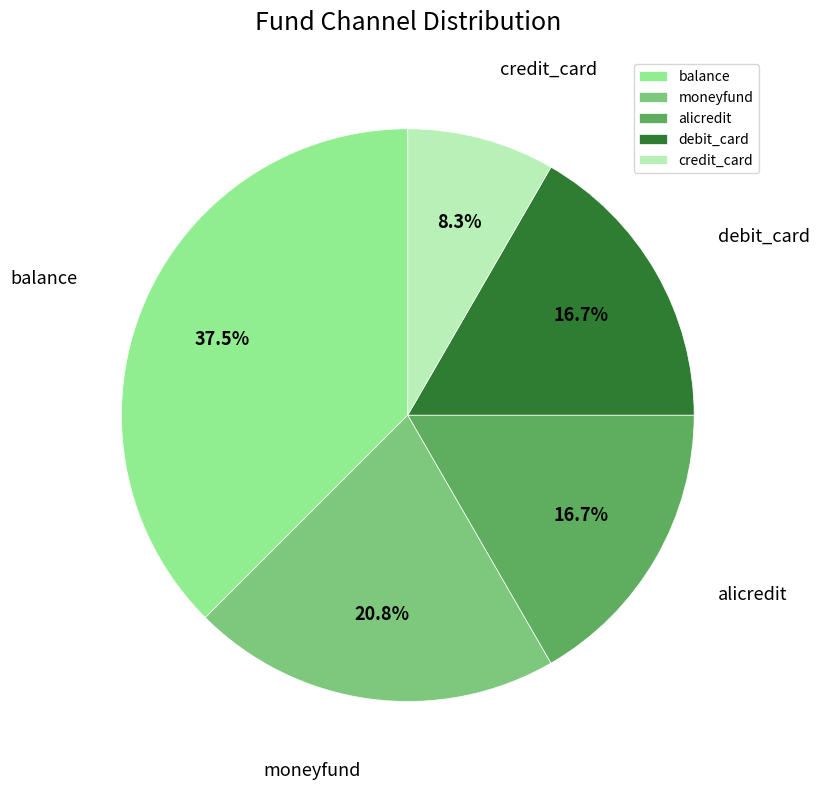

Which slice is the largest?

balance